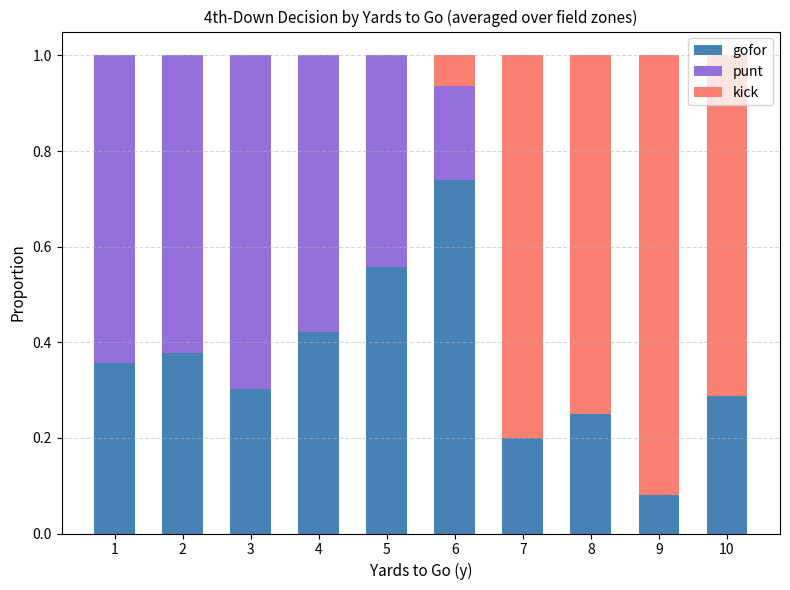

What is the total value across all series at 8?

1.0